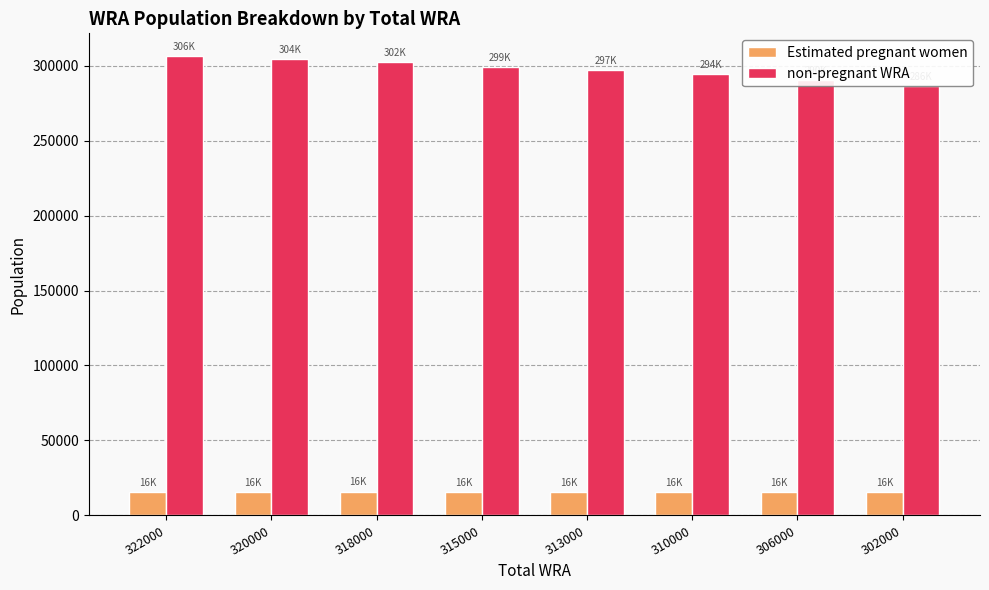

What value does the non-pregnant WRA series have at 318000?

302110.0